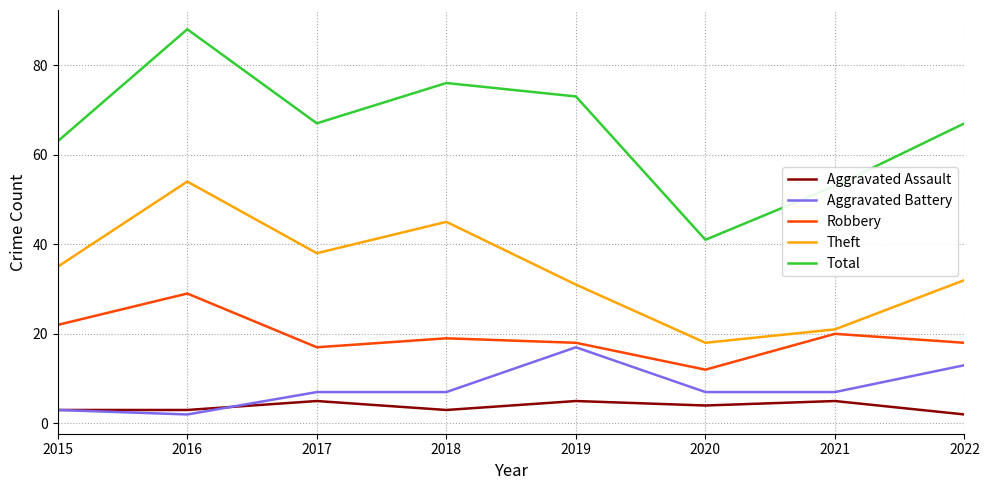

Which series has the largest total across all categories?

Total